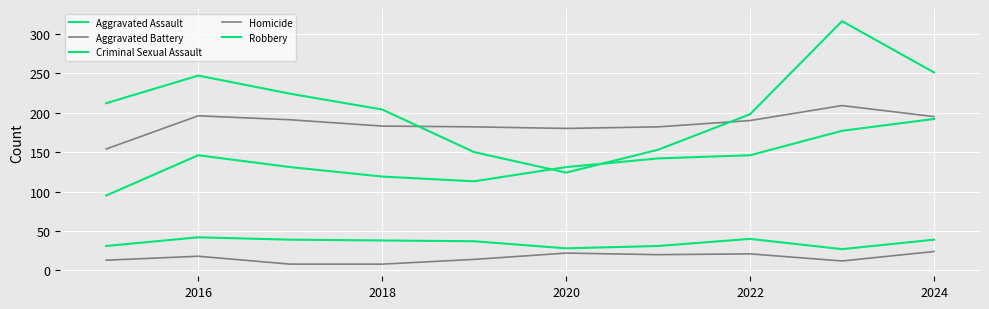

True or false: Aggravated Assault and Criminal Sexual Assault intersect in this chart.

False